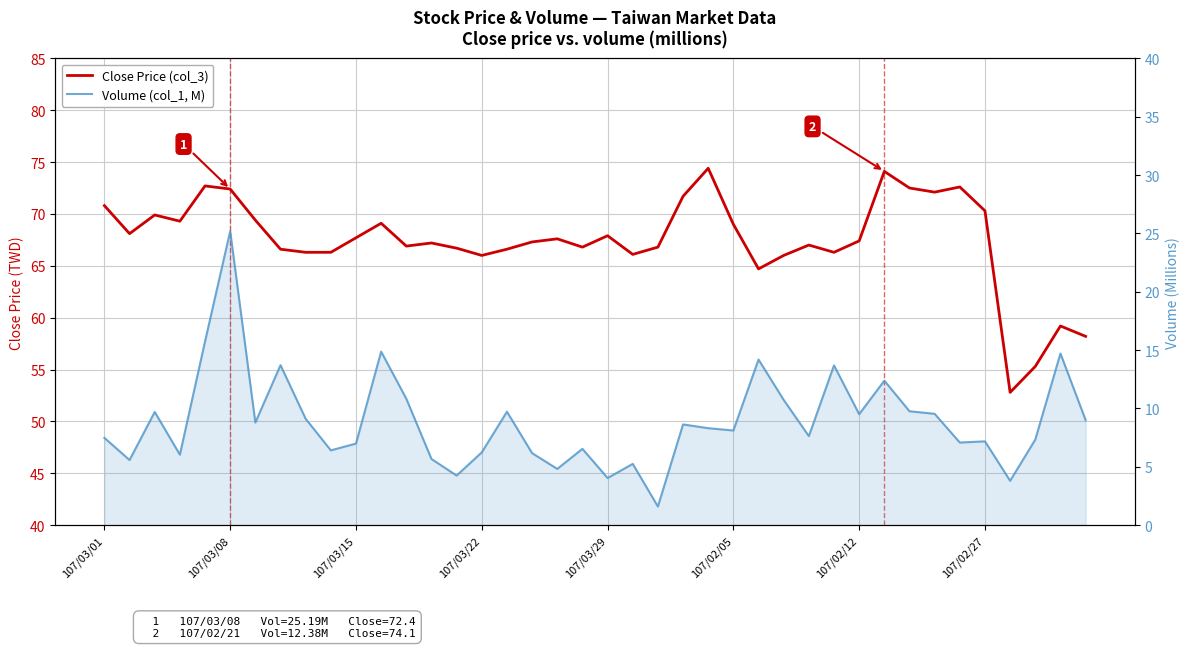

What position from the left is 36?

37